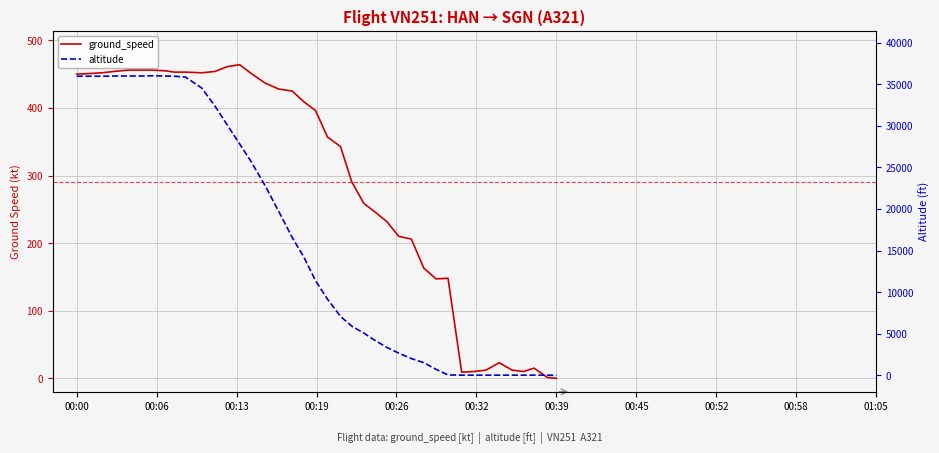

At how many categories does at least one series exceed 558?

30